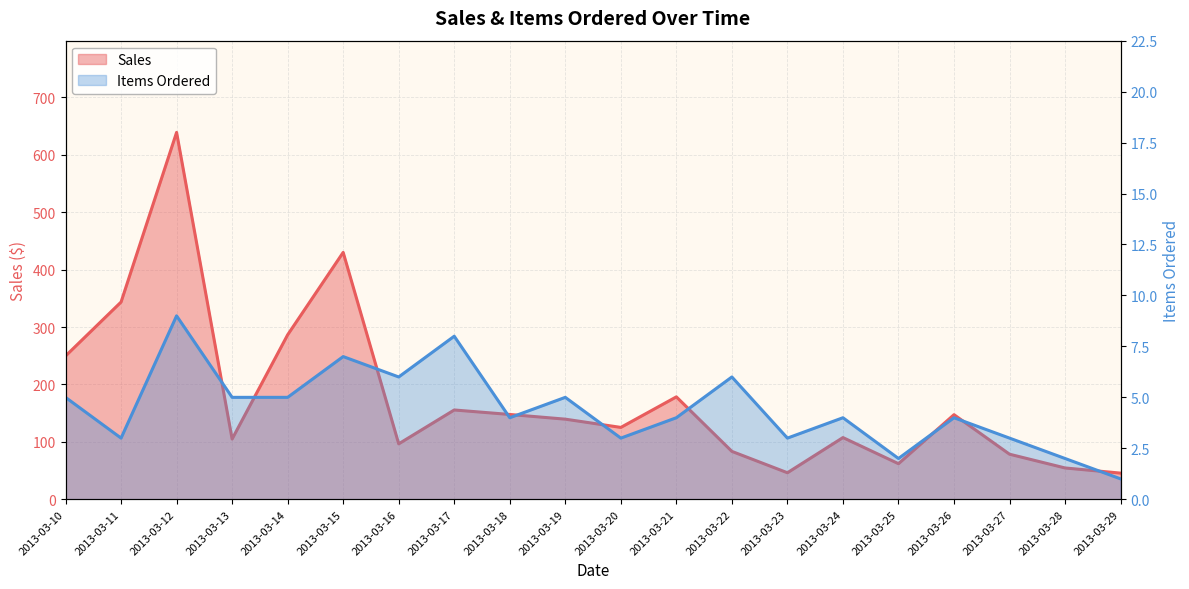

True or false: Items Ordered and Sales cross at least once.

False